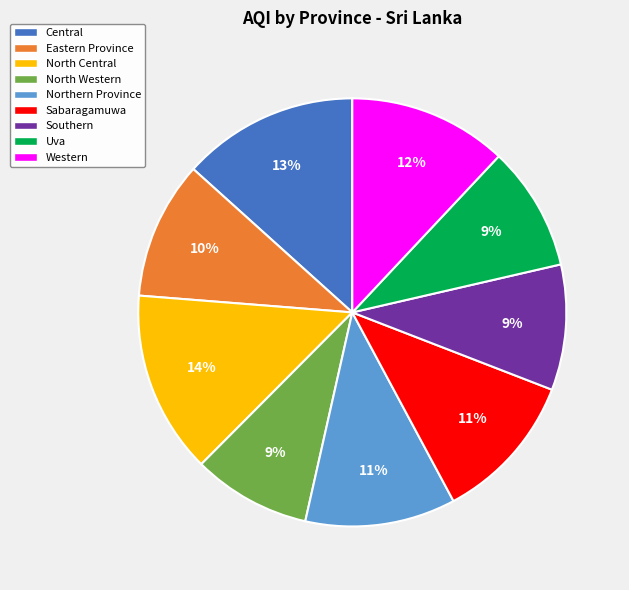

The North Western slice represents 9% of the pie. True or false?

True